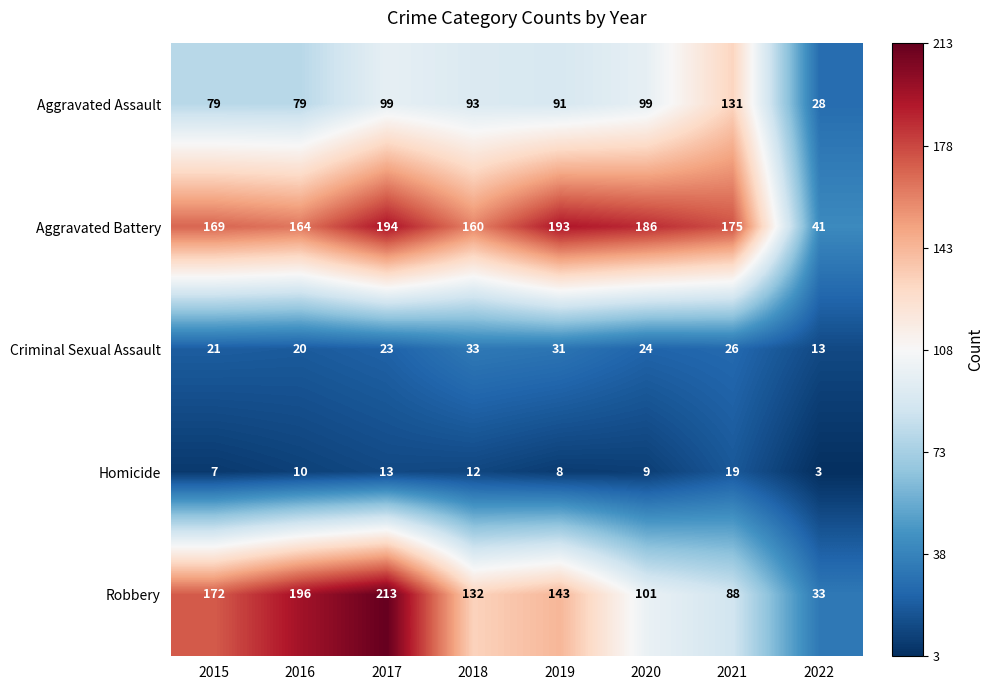

At which category is the sum across all series the highest?

2017